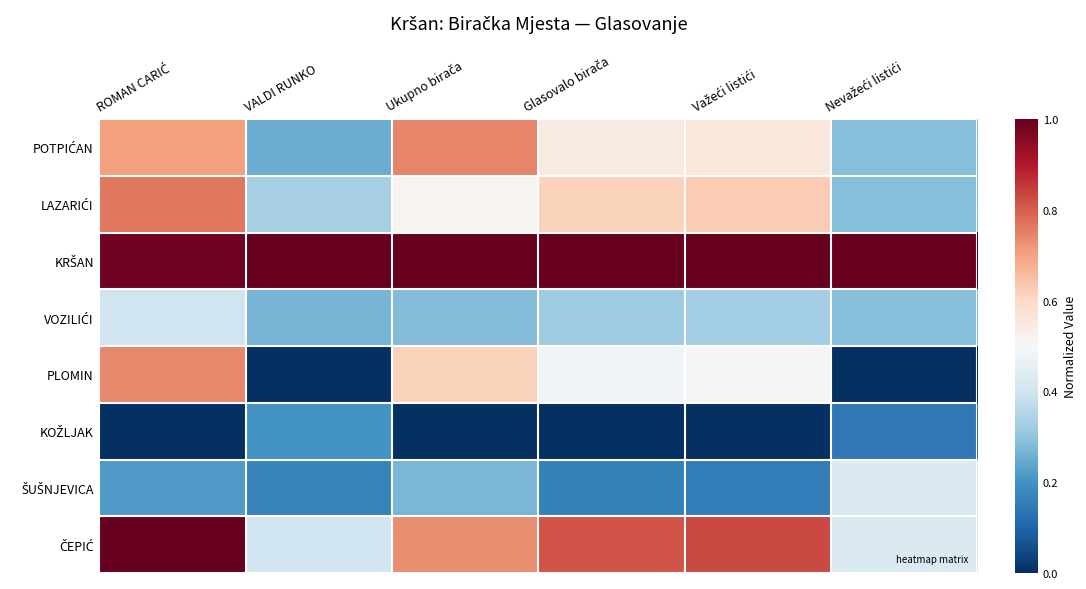

At which category does the chart reach its peak across all series?

VALDI RUNKO